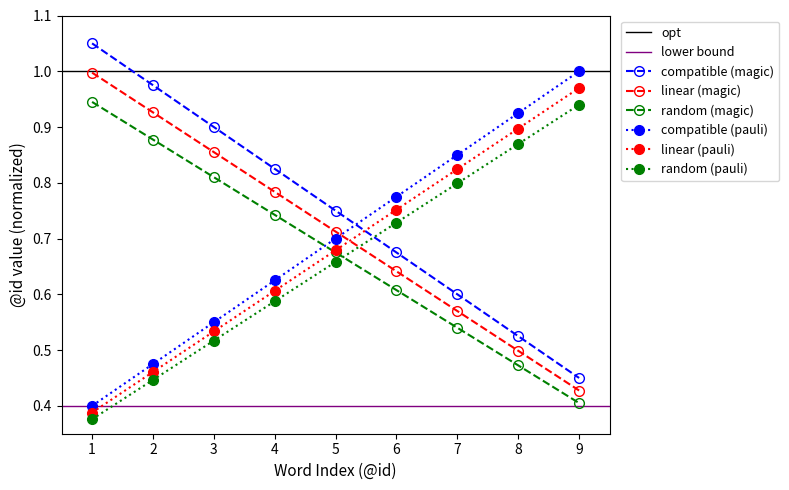

The compatible (magic) series shows 1.0 at 6. True or false?

False